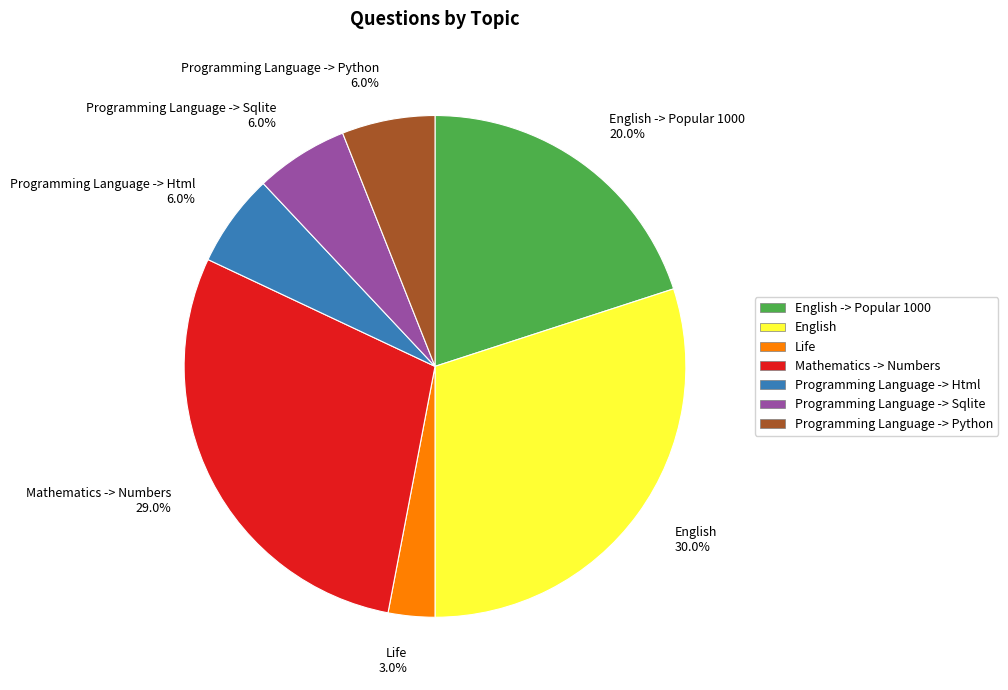

Does English 30.0% account for over 50% of the chart?

No